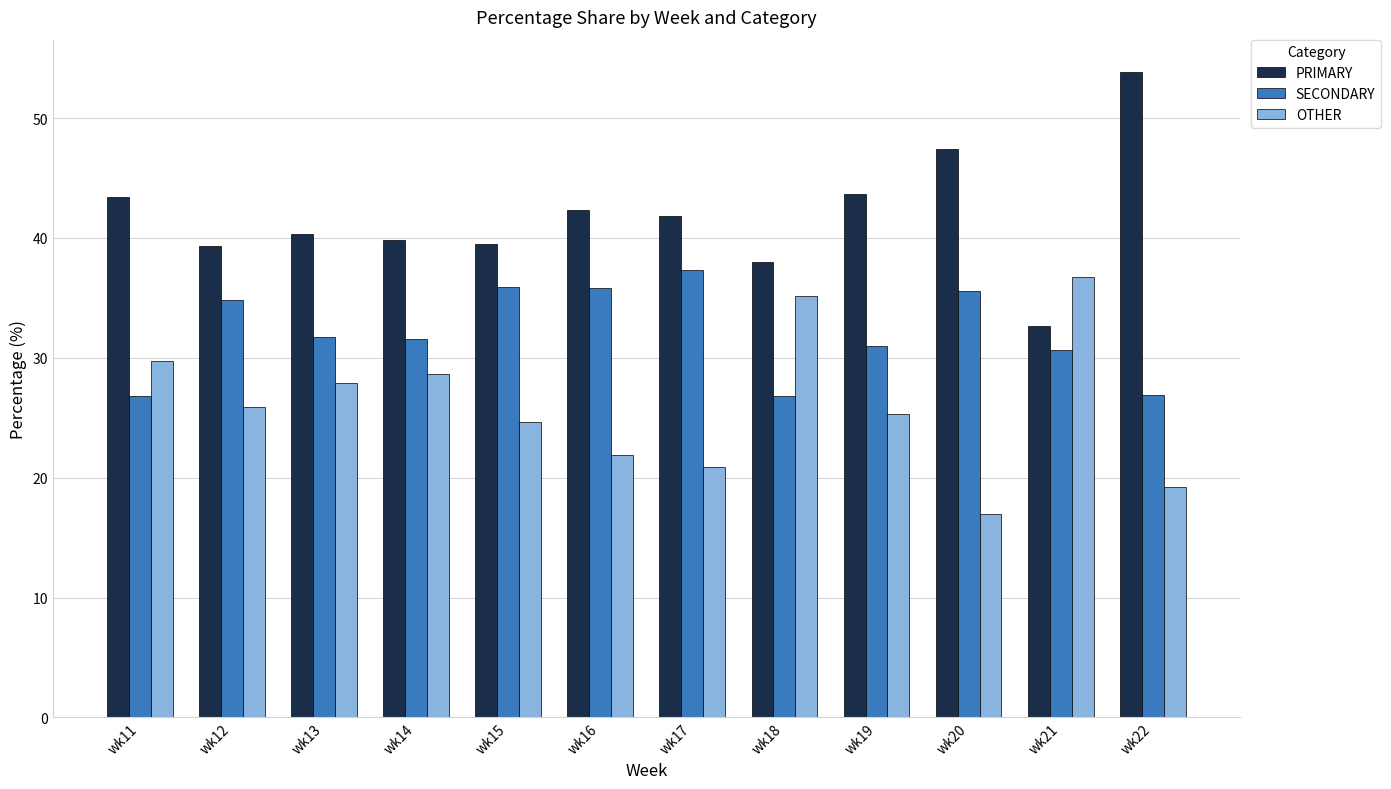

What are all the series names shown in the legend?

PRIMARY, SECONDARY, OTHER